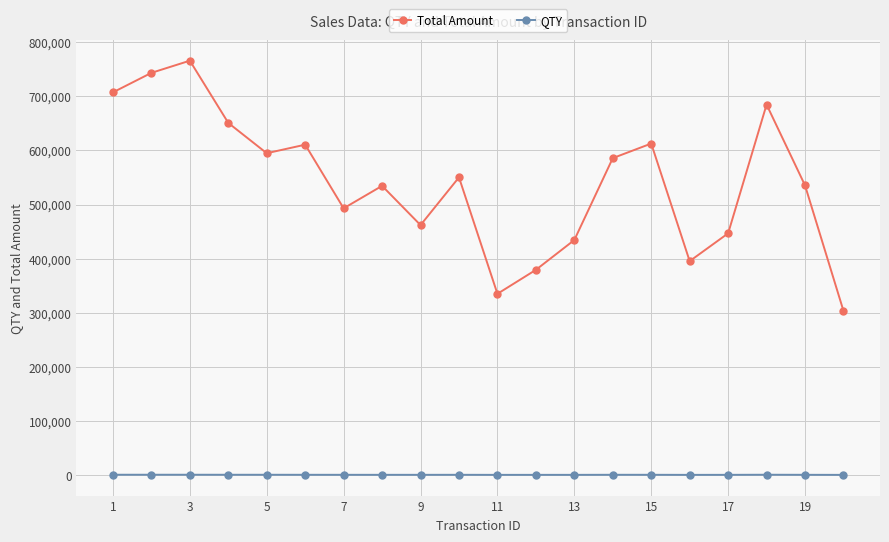

Which series has the widest spread of values?

Total Amount